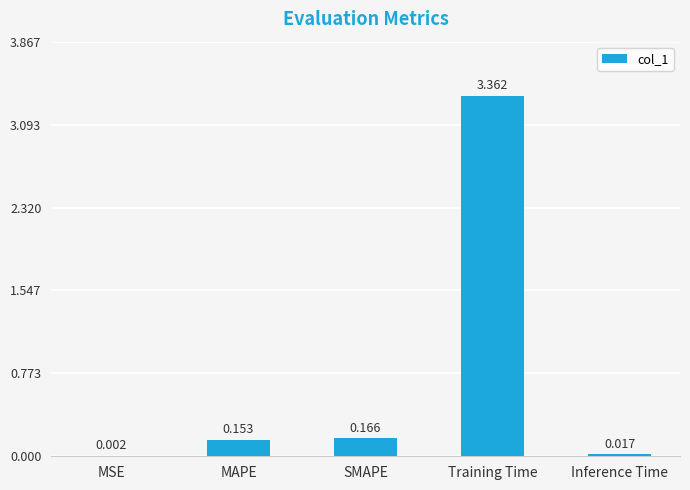

Which category has the highest value across all series?

Training Time